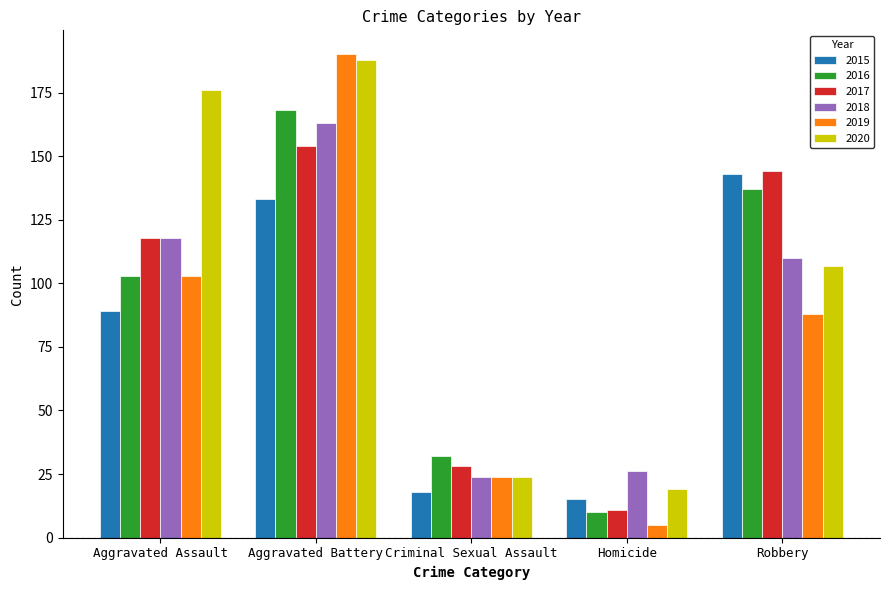

What are all the series names shown in the legend?

2015, 2016, 2017, 2018, 2019, 2020